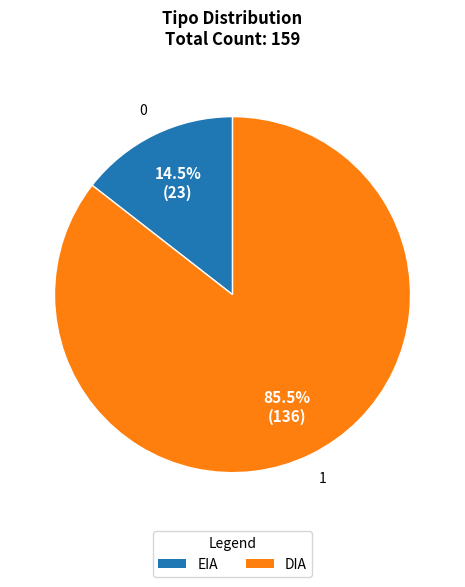

What is the largest slice in the pie chart?

DIA